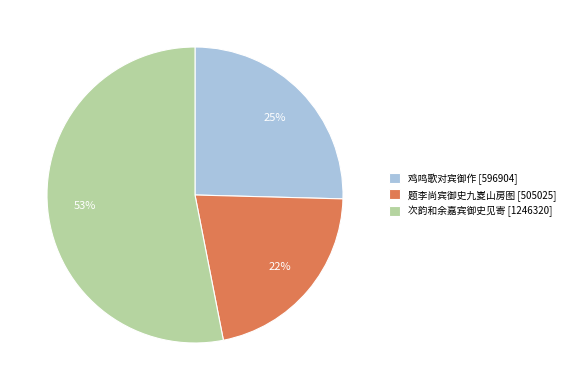

To the nearest percent, what is the difference between the 鸡鸣歌对宾御作 and 次韵和余嘉宾御史见寄 slice percentages?

28%